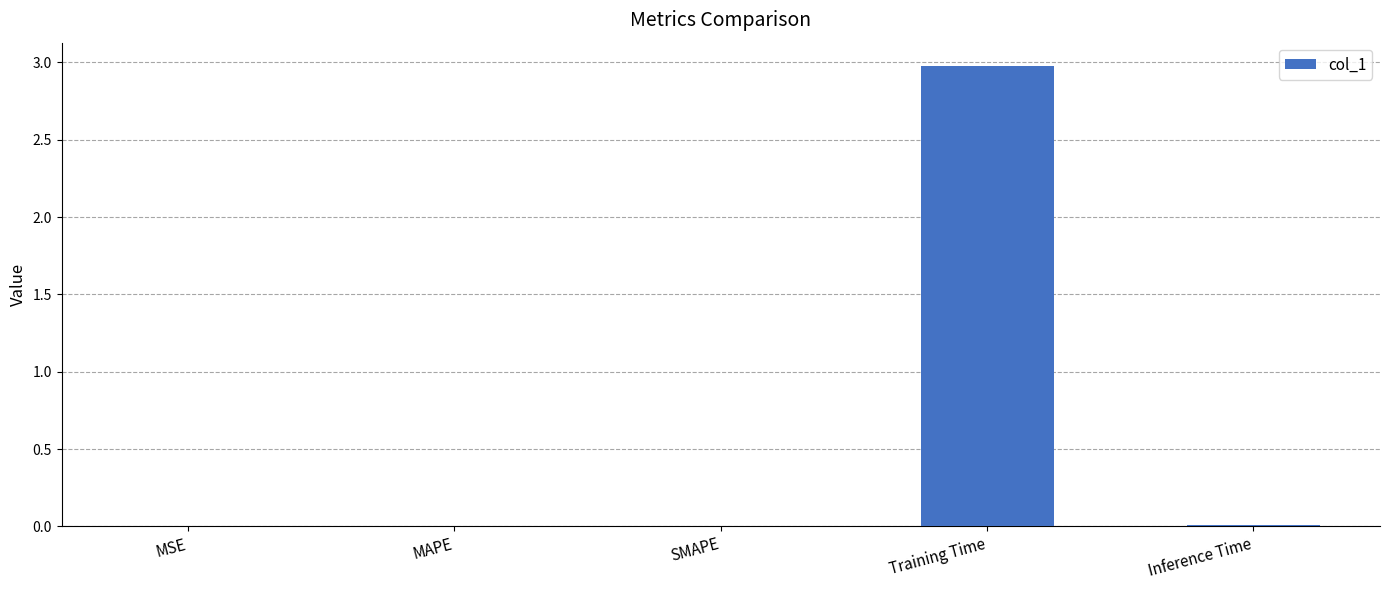

The value at Training Time is 5.0. True or false?

False